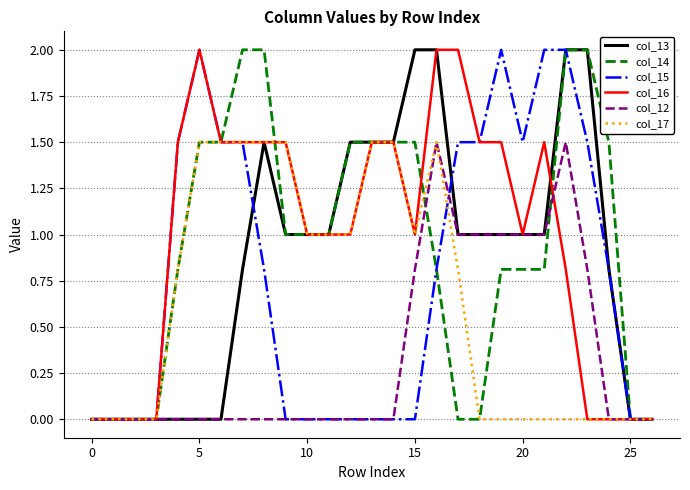

What is the greatest value displayed?

2.0